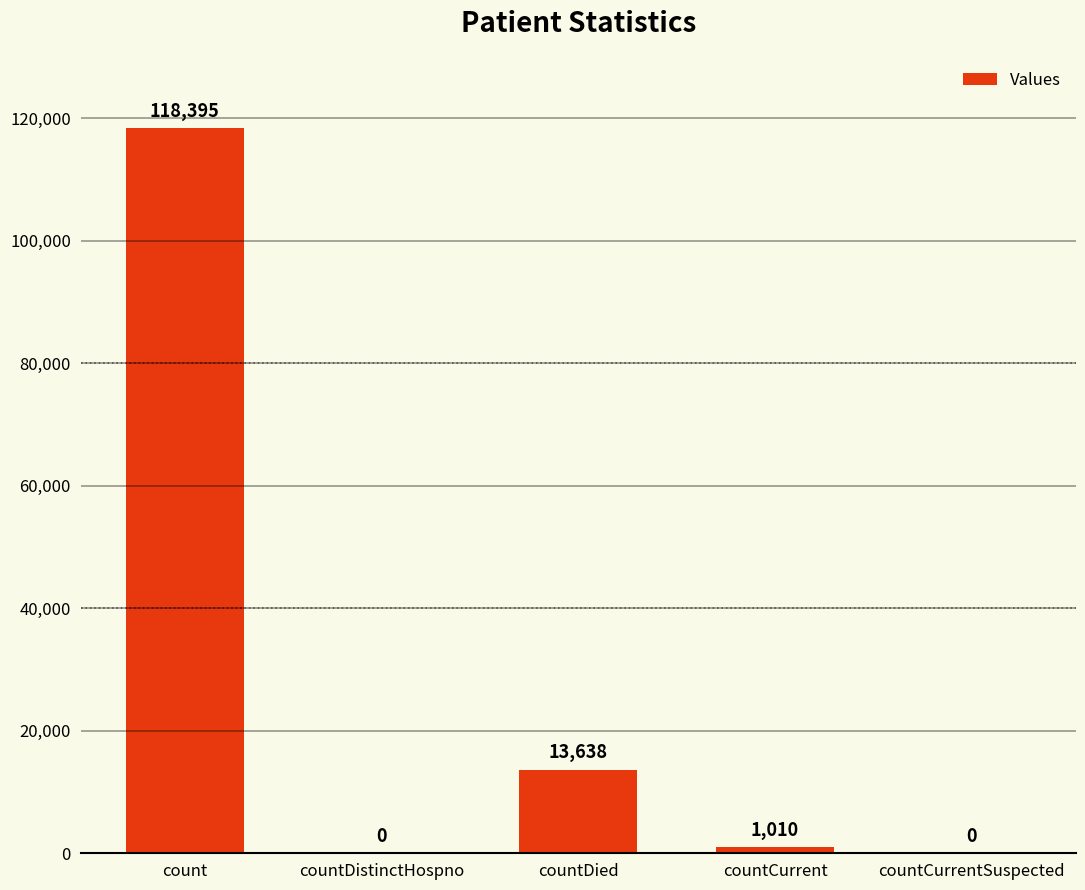

What is the sum of all values?

133043